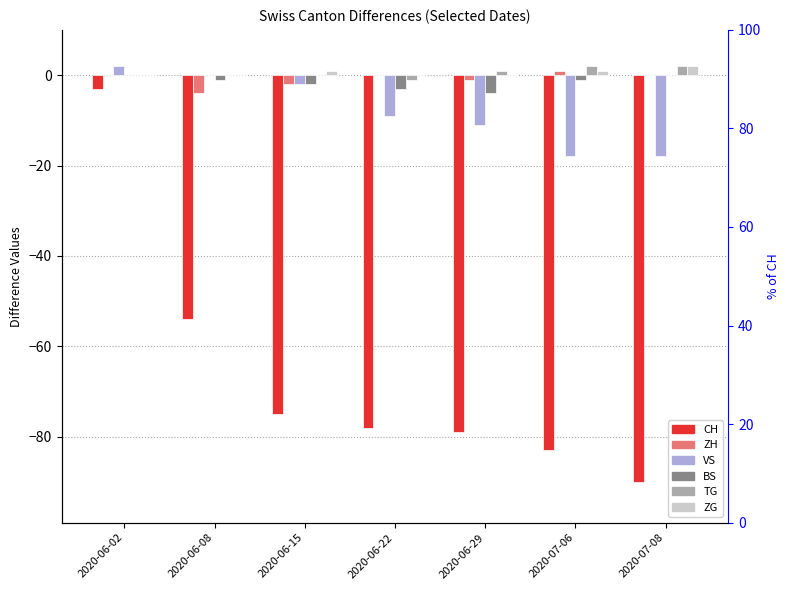

Reading right to left, extract all data points from this chart.

CH: -90	-83	-79	-78	-75	-54	-3
ZH: 0	1	-1	0	-2	-4	0
VS: -18	-18	-11	-9	-2	0	2
BS: 0	-1	-4	-3	-2	-1	0
TG: 2	2	1	-1	0	0	0
ZG: 2	1	0	0	1	0	0